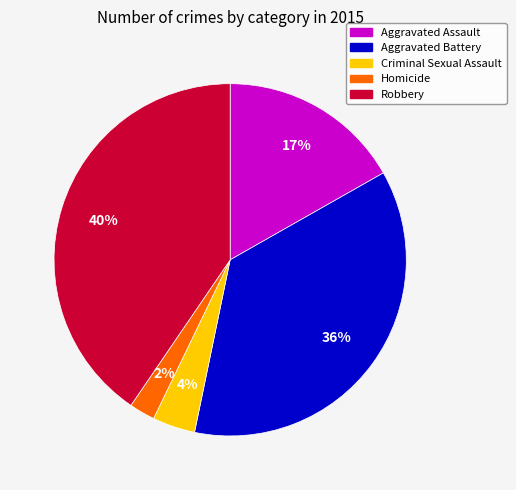

What is the largest slice in the pie chart?

Robbery